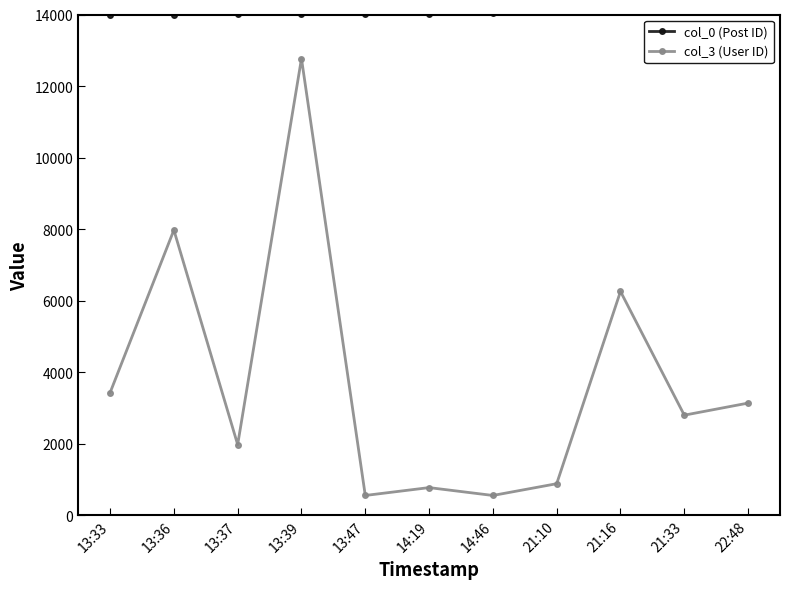

What is the value of the col_0 (Post ID) point at the 5th from the left?

14009